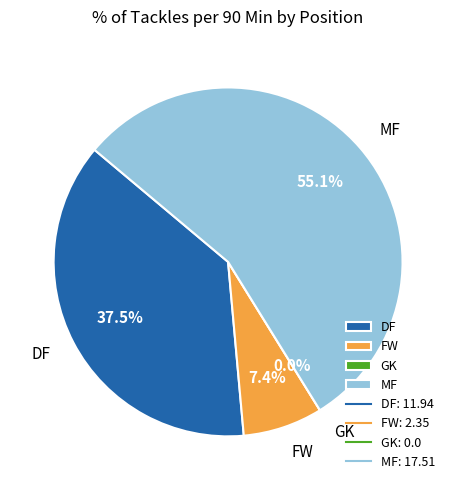

What is the total percentage of FW and DF?

44.9%